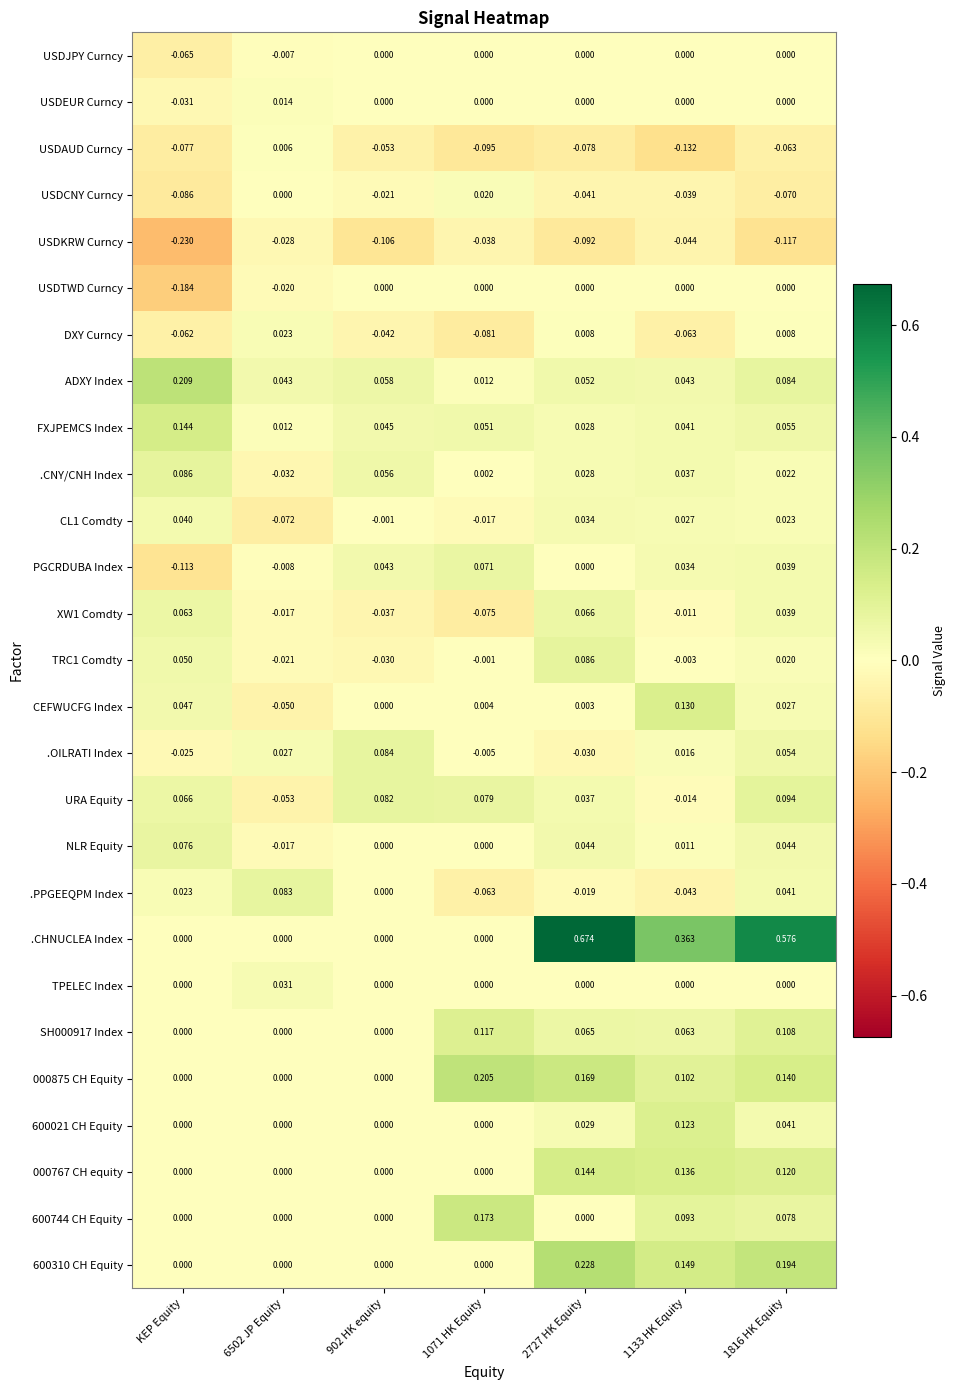

At which category does the chart reach its minimum across all series?

KEP Equity